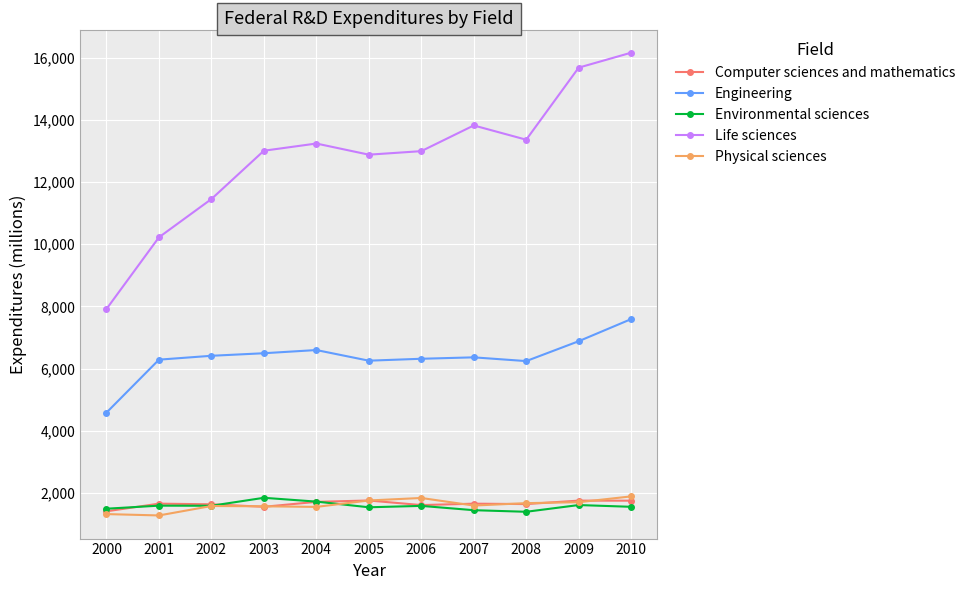

What are all the series names shown in the legend?

Computer sciences and mathematics, Engineering, Environmental sciences, Life sciences, Physical sciences